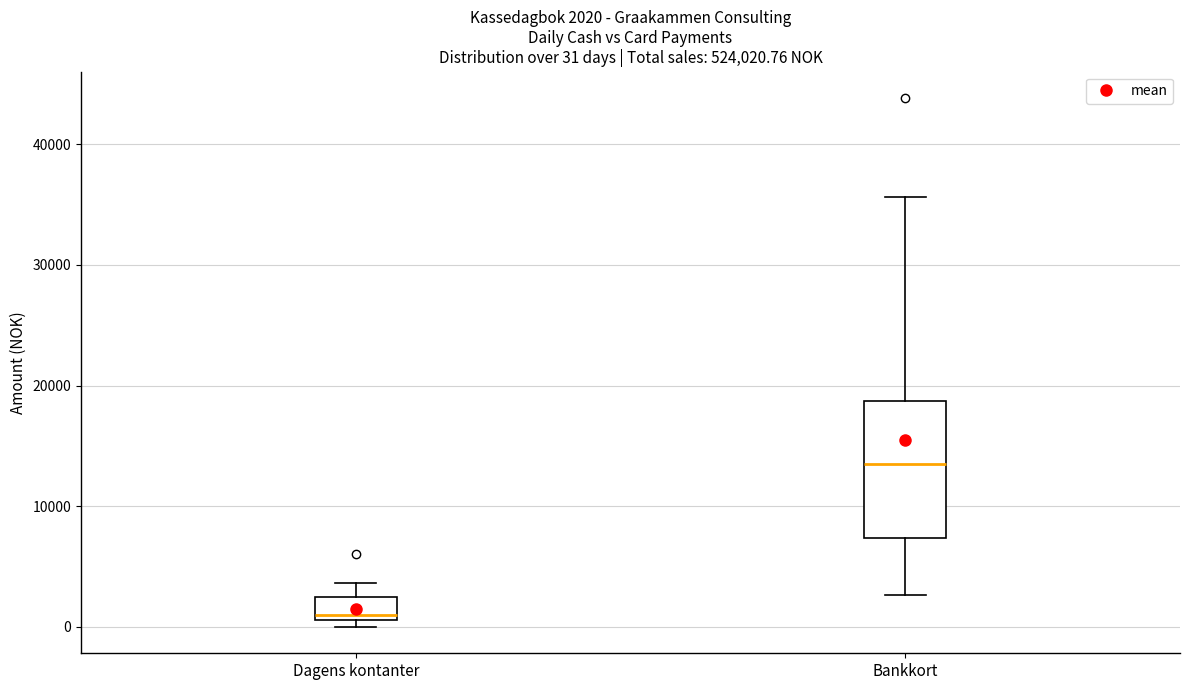

Comparing the boxes themselves (not the whiskers), which one is the tallest?

Bankkort